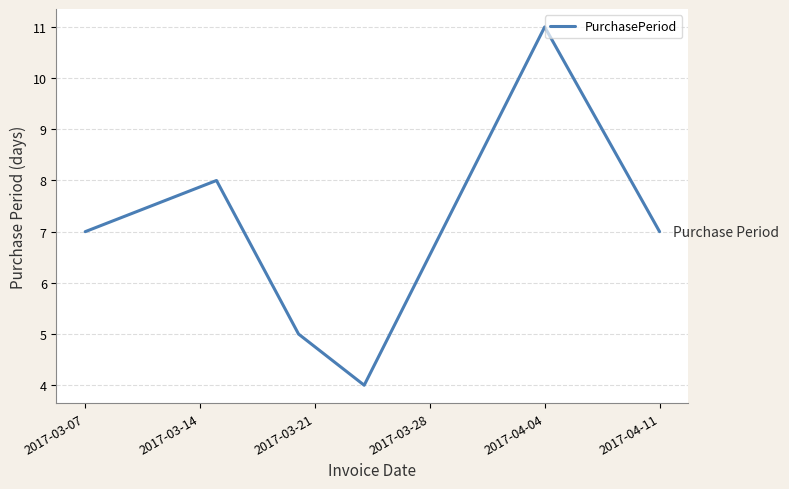

Count the values in the range 5 to 8.

4